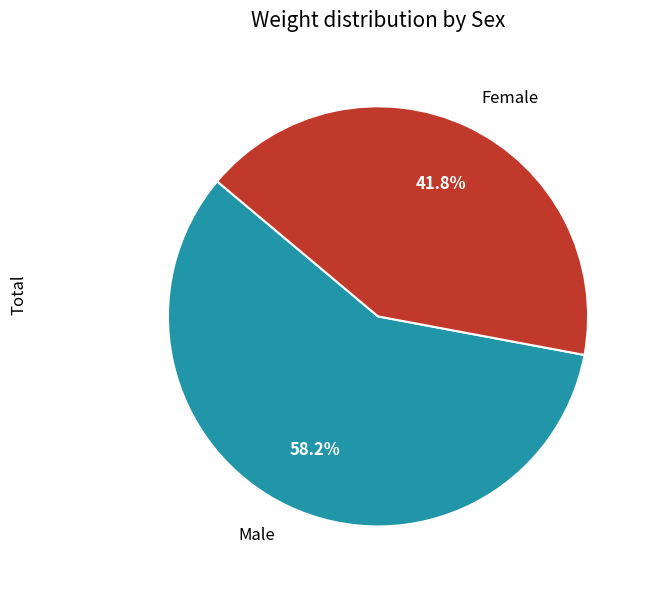

What is the ratio of the value at Male to the value at Female?

1.4